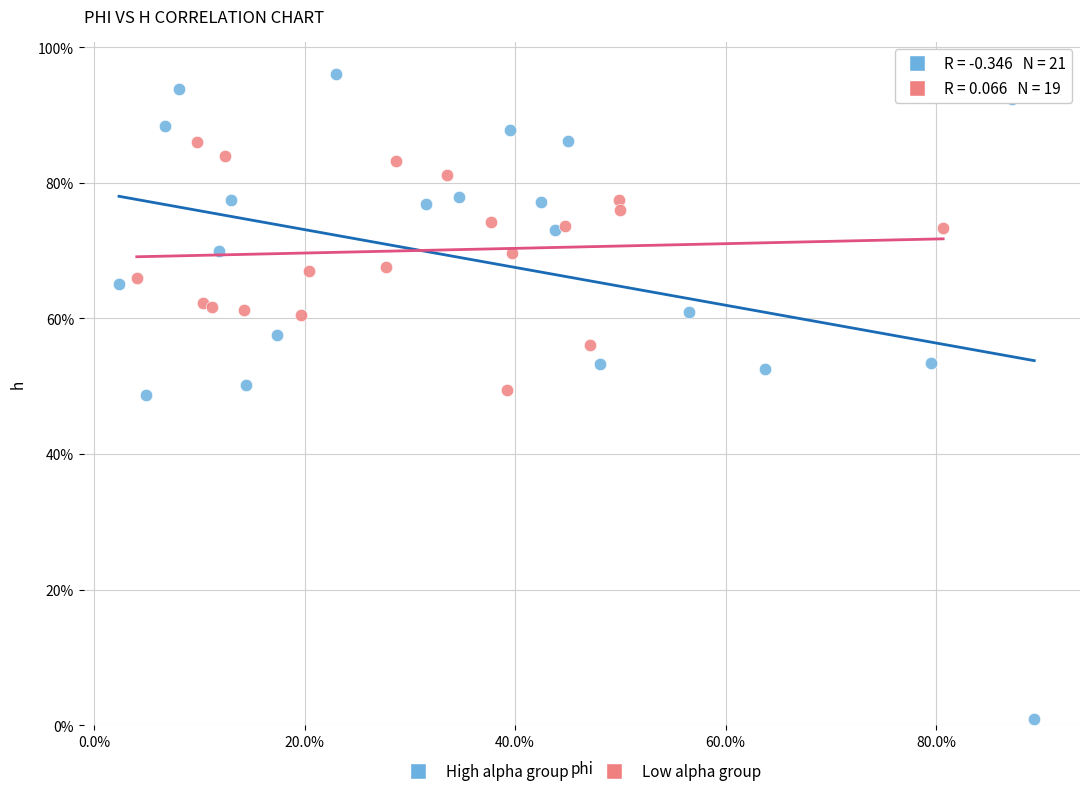

What are all the series names shown in the legend?

High alpha group, Low alpha group